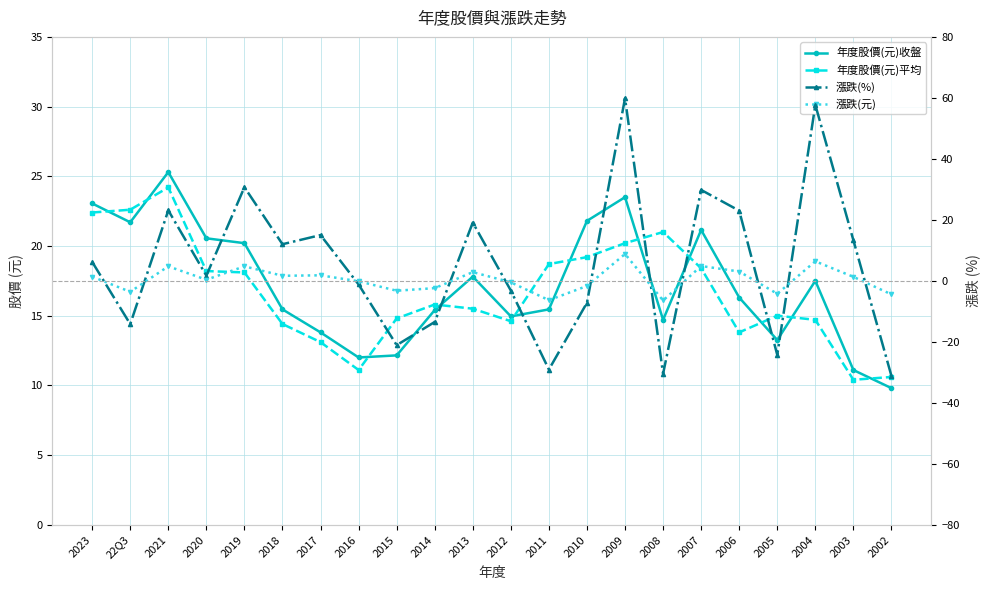

True or false: 漲跌(元) and 年度股價(元)收盤 cross at least once.

False